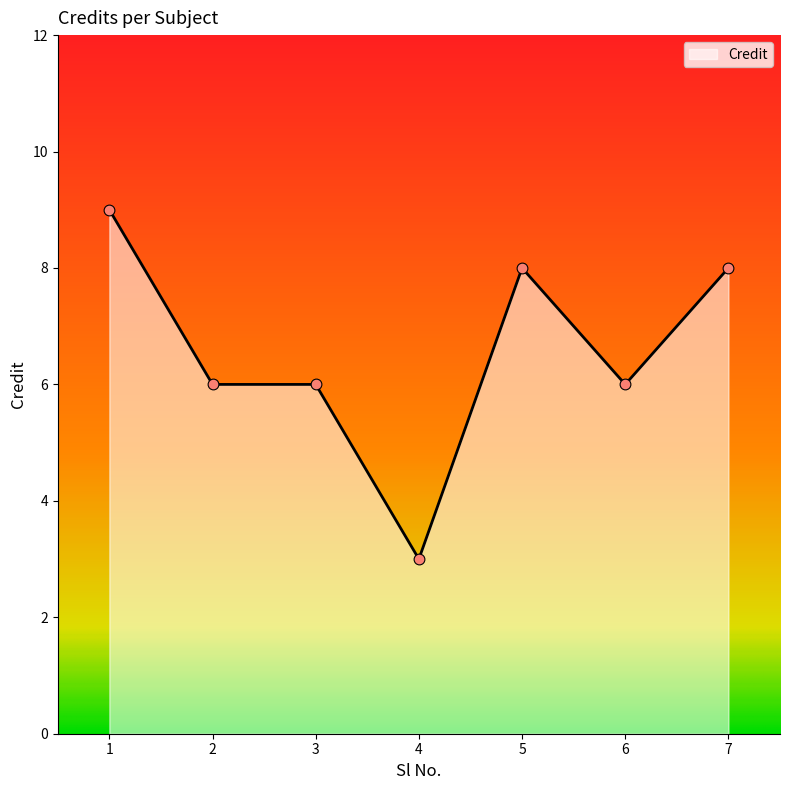

Approximately how many times larger is the value at 3 compared to 2?

1.0